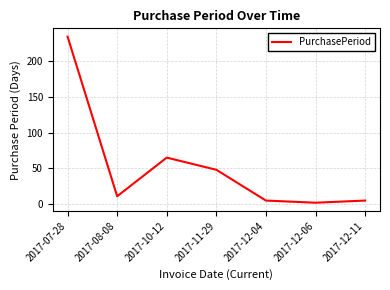

What position from the right is 2017-07-28?

7